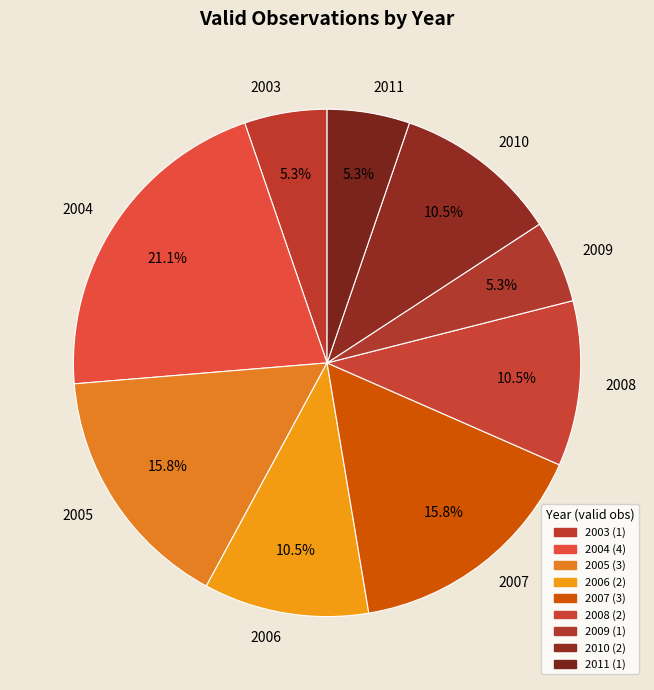

To the nearest percent, what is the difference between the largest and smallest slice percentages?

16%